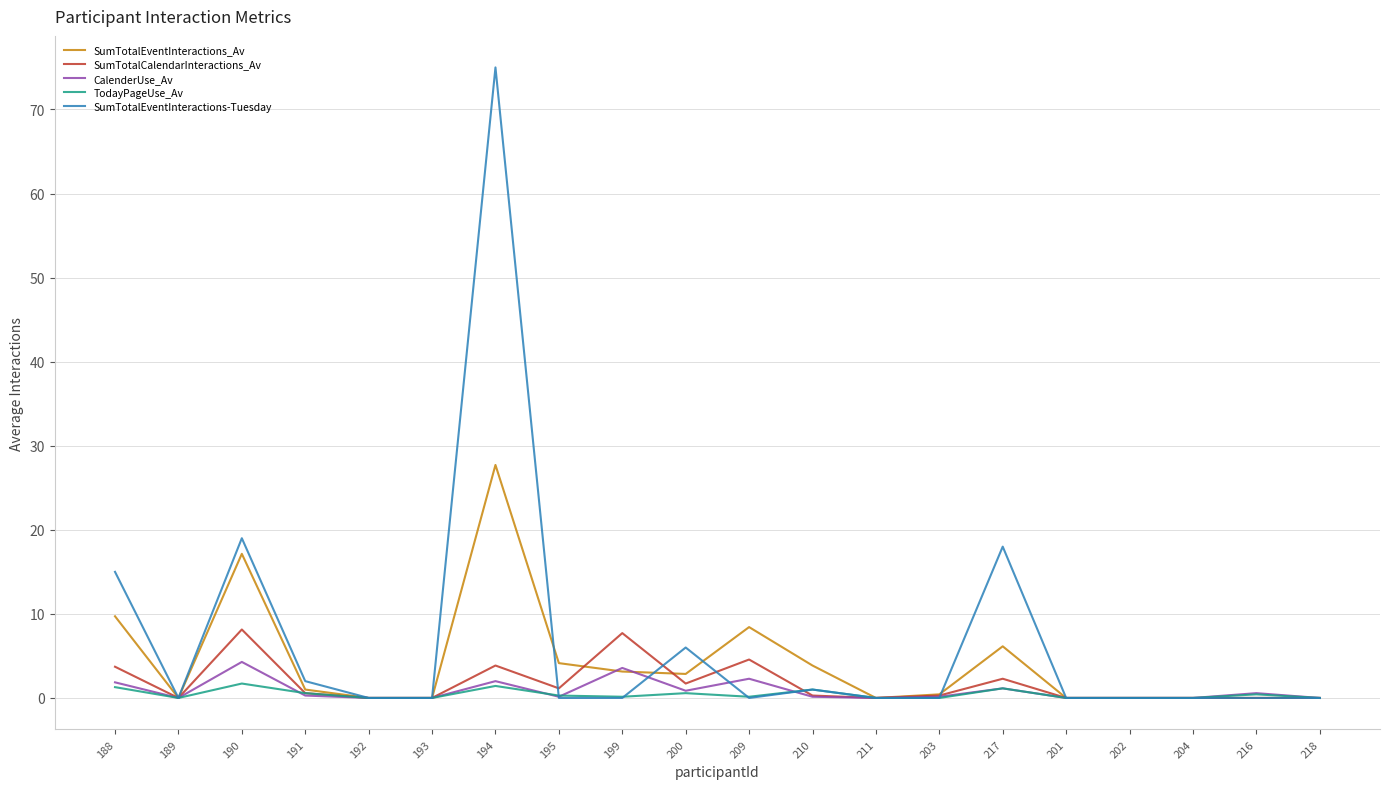

Is it true that SumTotalCalendarInteractions_Av equals -4.2 at 216?

False